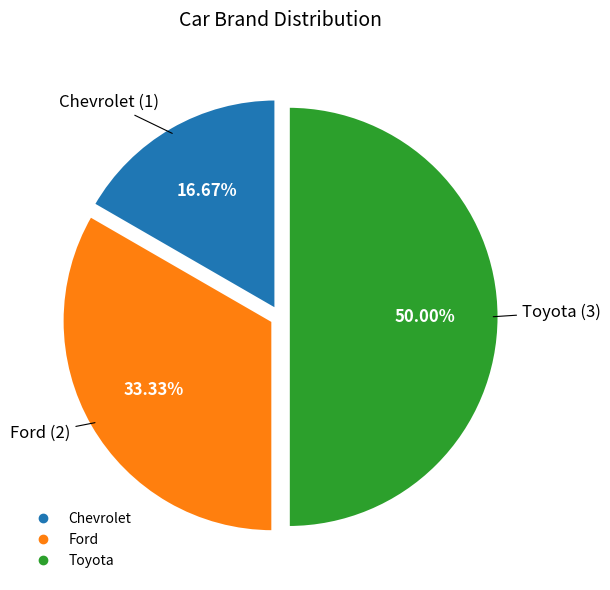

How many slices are in this pie chart?

3